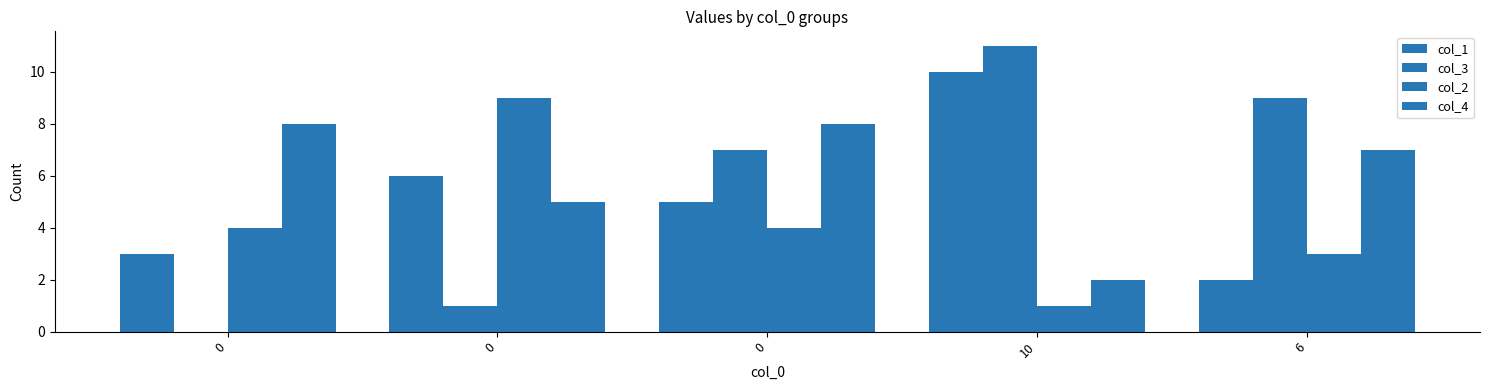

Rank the series by their average value, from lowest to highest.

col_2, col_1, col_3, col_4